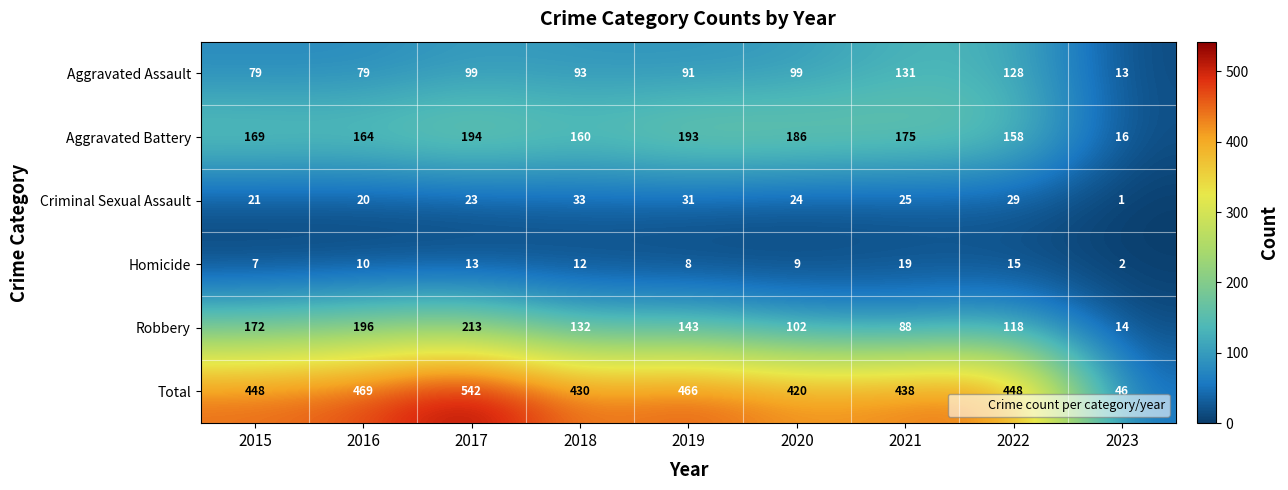

The value of Criminal Sexual Assault at 2018 is 33. True or false?

True